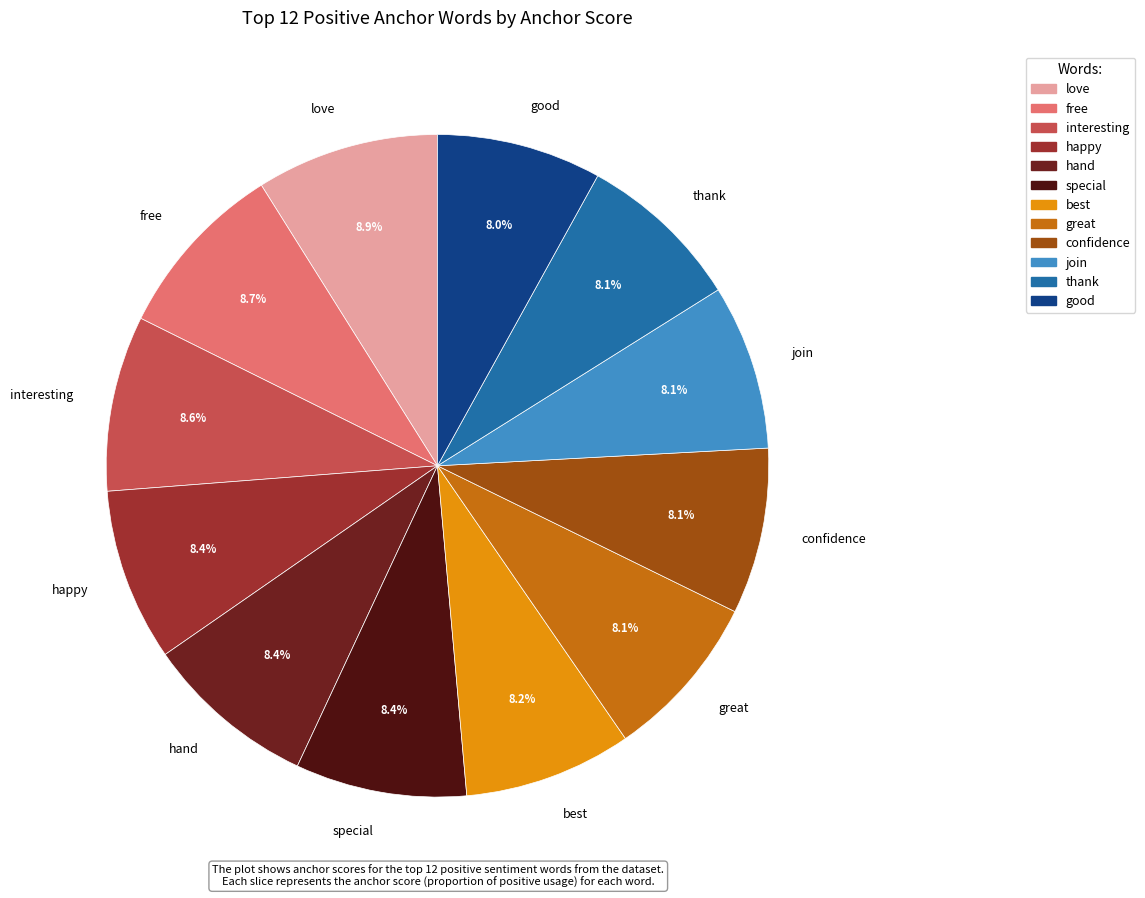

Combined, do free and good account for over 50%?

No